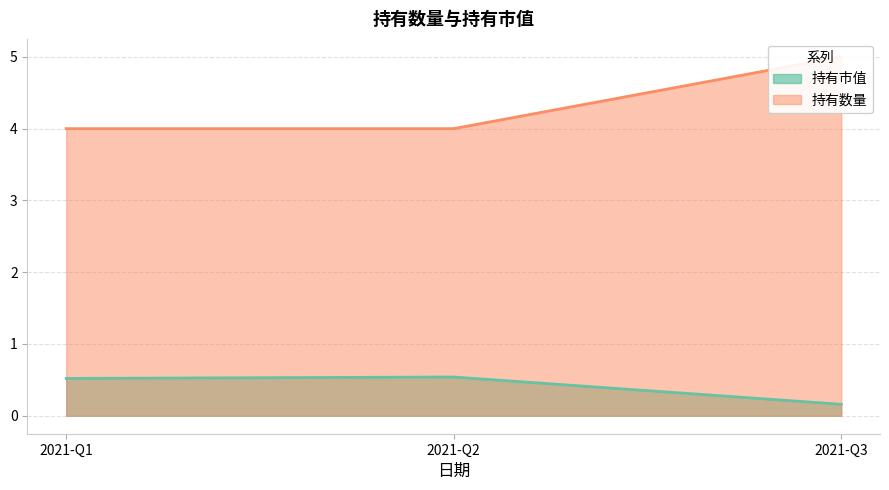

What are all the series names shown in the legend?

持有市值, 持有数量